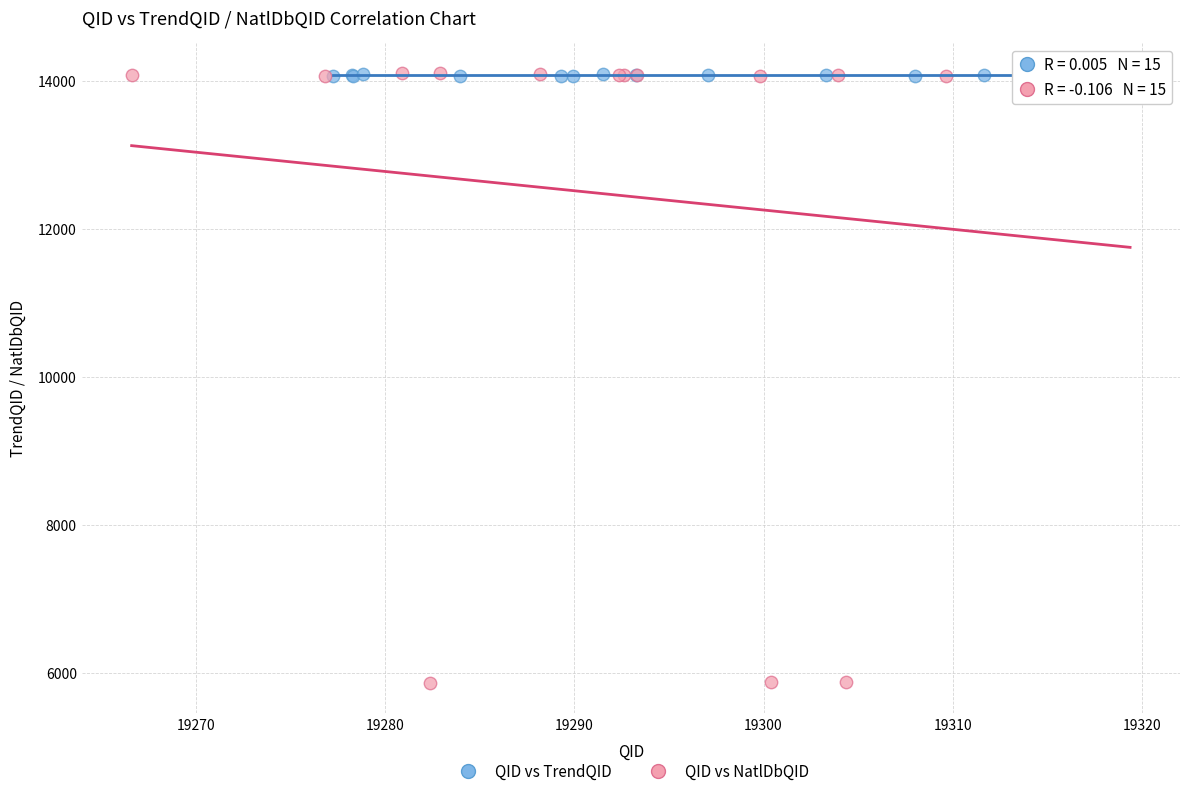

Which series has the widest spread of Y values?

QID vs NatlDbQID